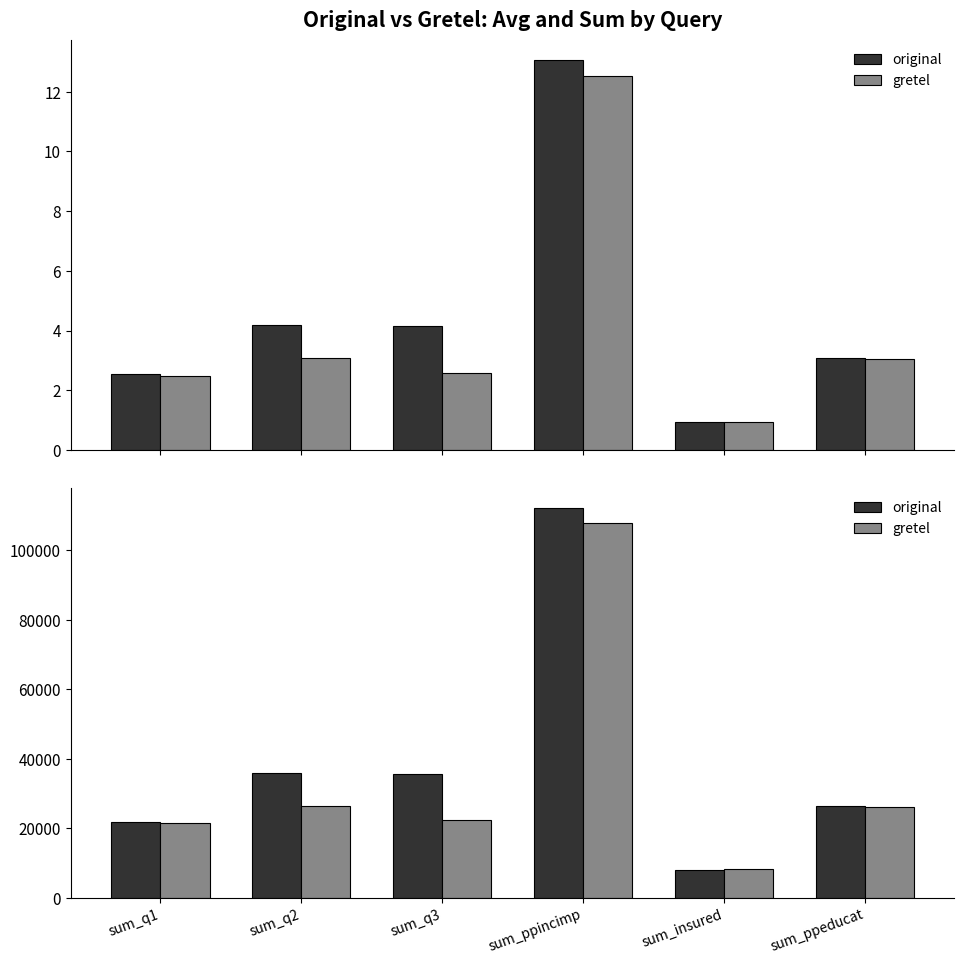

Which category has the highest value in the original series?

sum_ppincimp